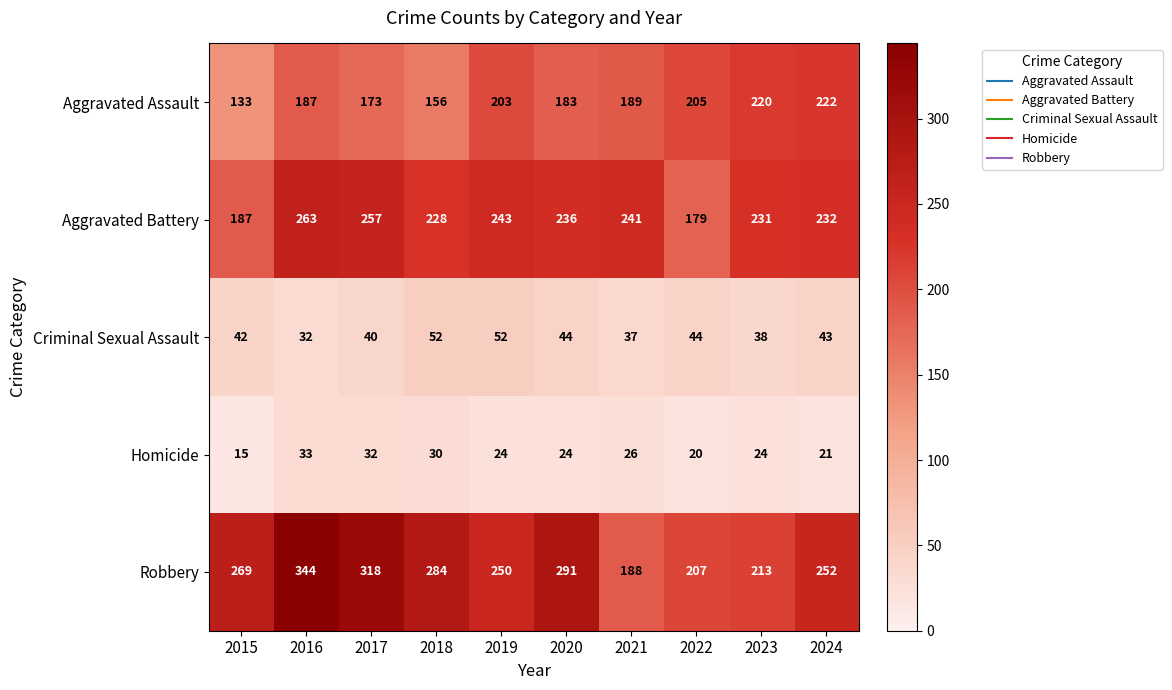

Where is Criminal Sexual Assault nearest to the value 42?

2015